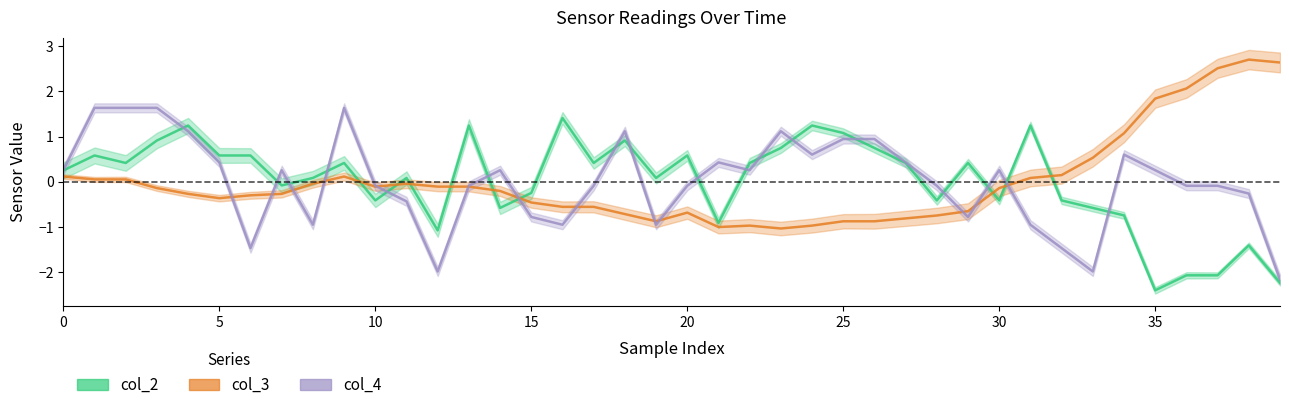

What is the lowest value of the col_2 series?

-2.4